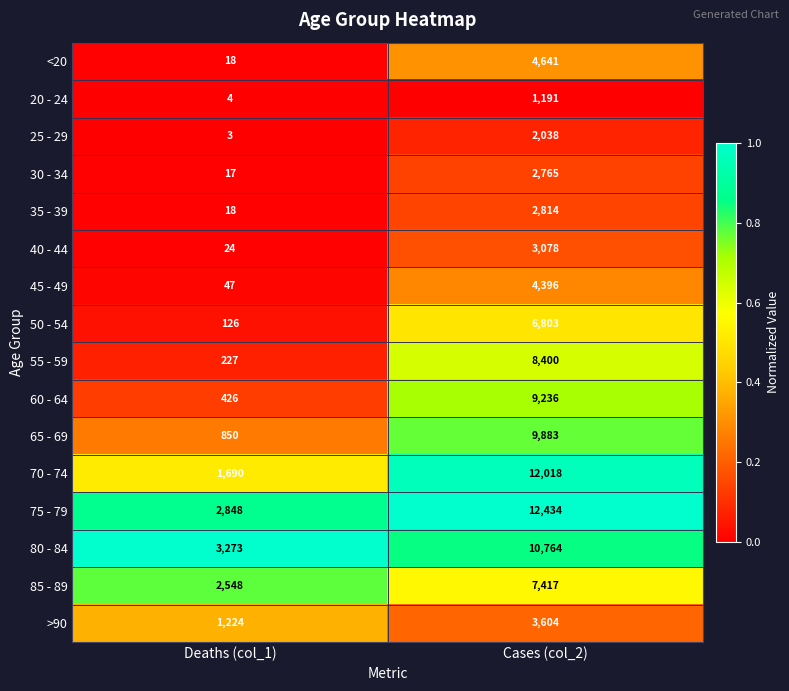

At which category is the sum across all series the highest?

Cases (col_2)